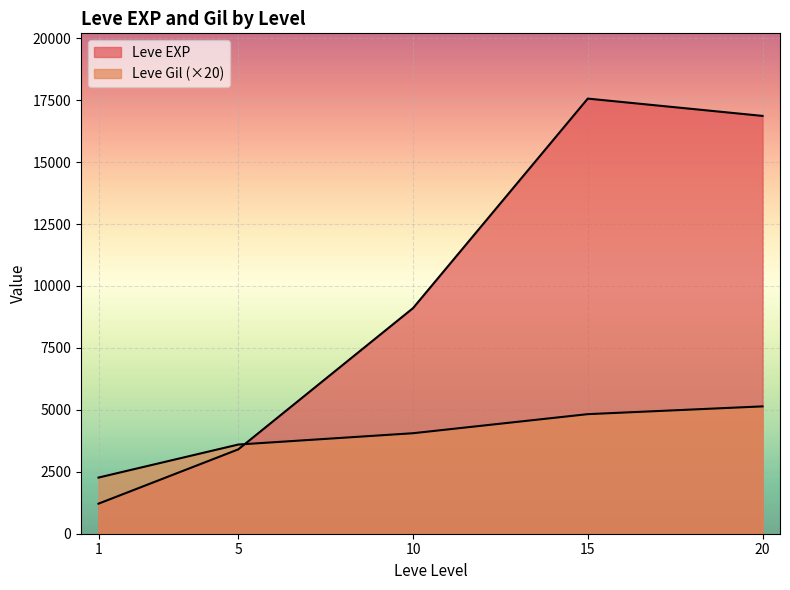

Does the chart display data point markers on the line(s)?

No